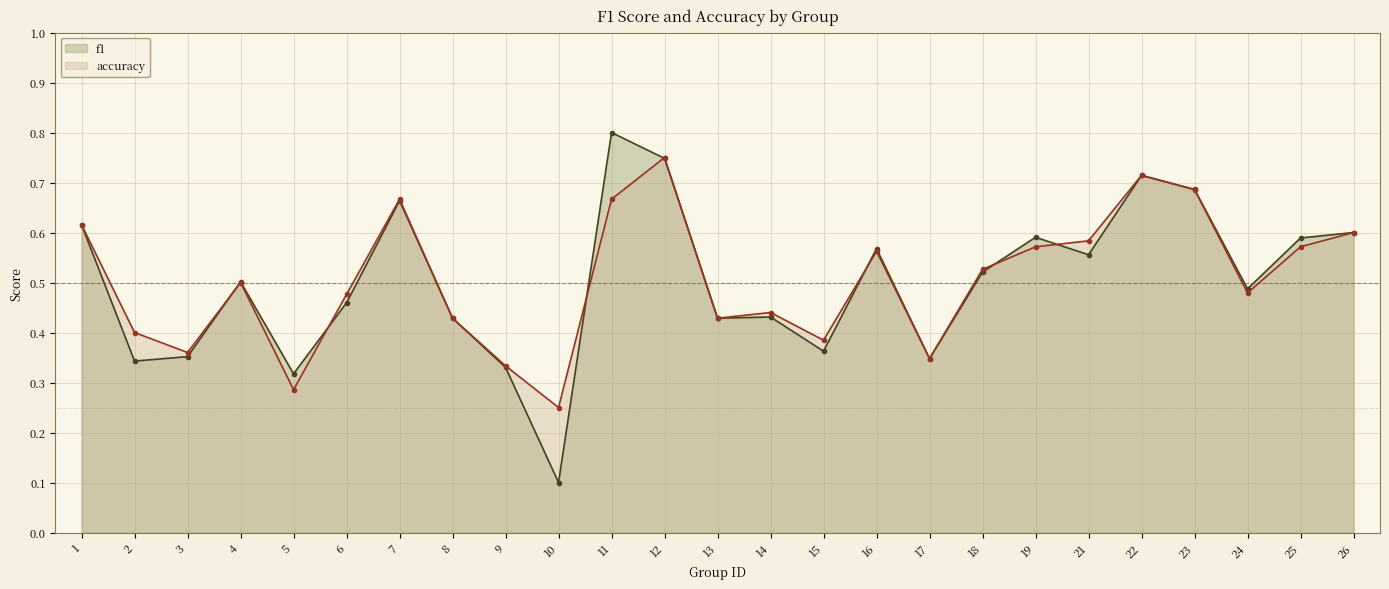

What are all the series names shown in the legend?

f1, accuracy